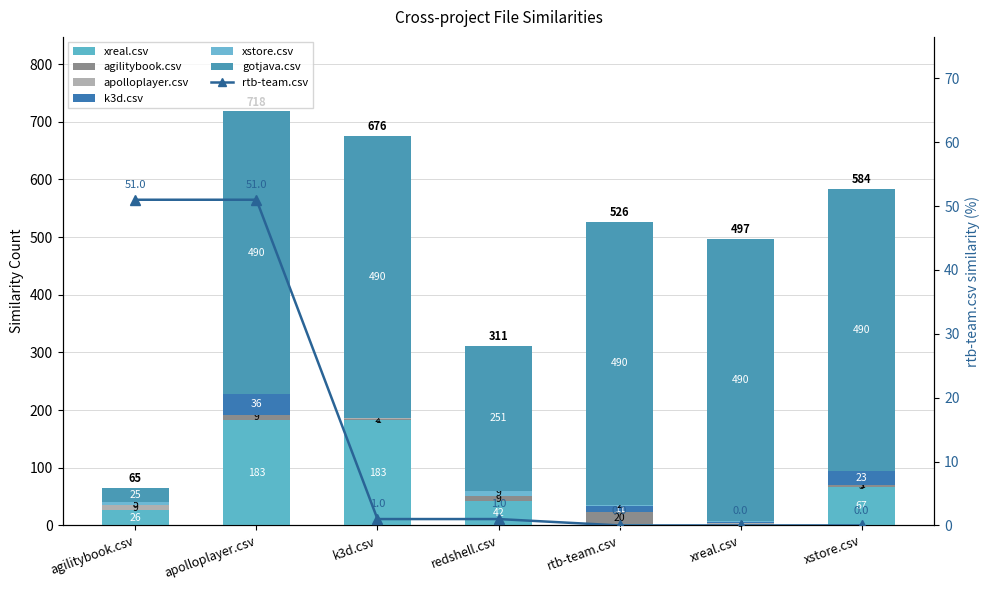

The value of gotjava.csv at rtb-team.csv is 336. True or false?

False